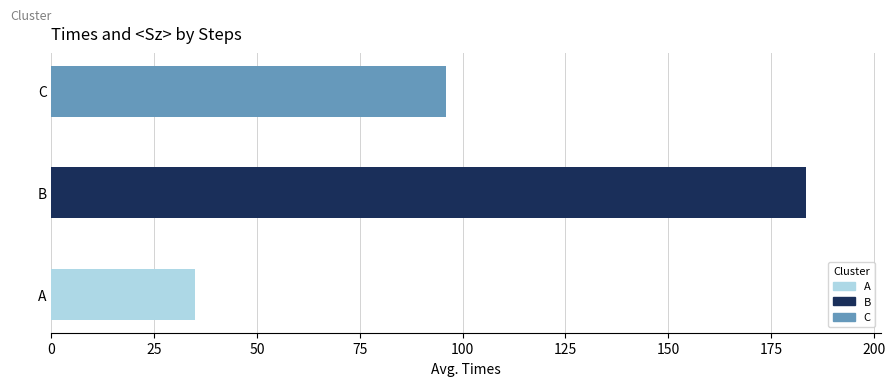

True or false: the data shows 8.8 at A.

False